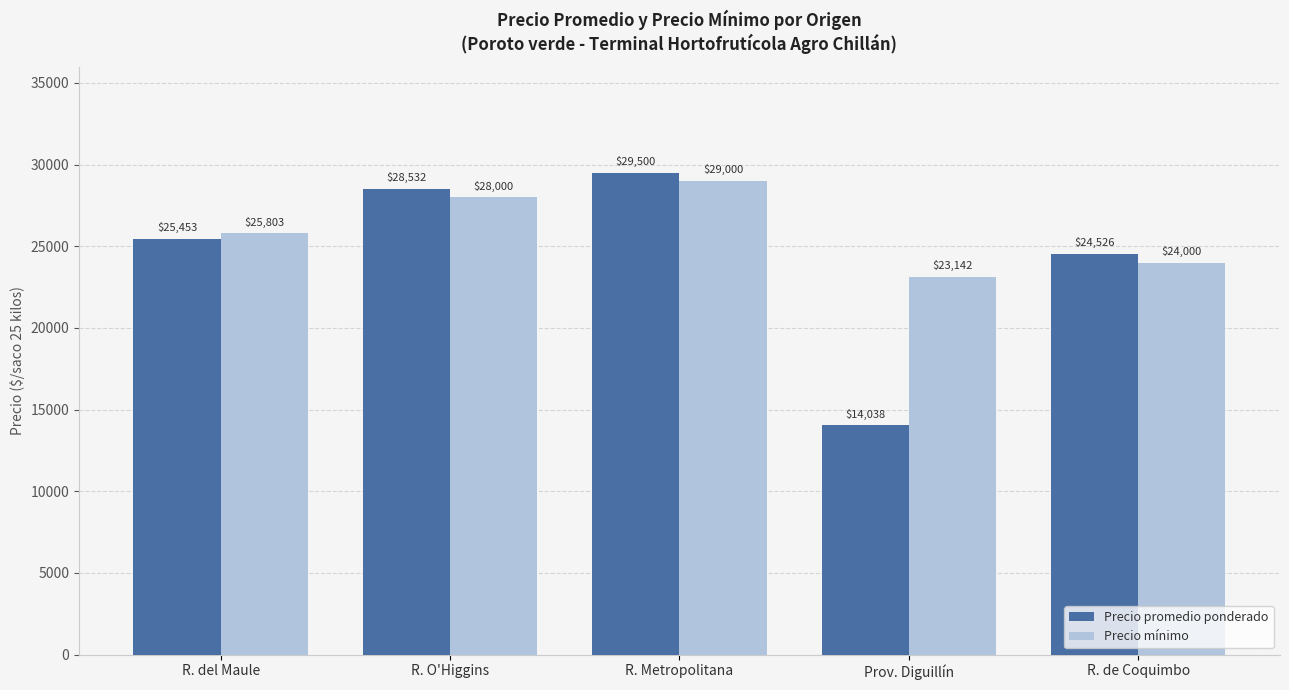

Where is Precio mínimo nearest to the value 26071?

R. del Maule